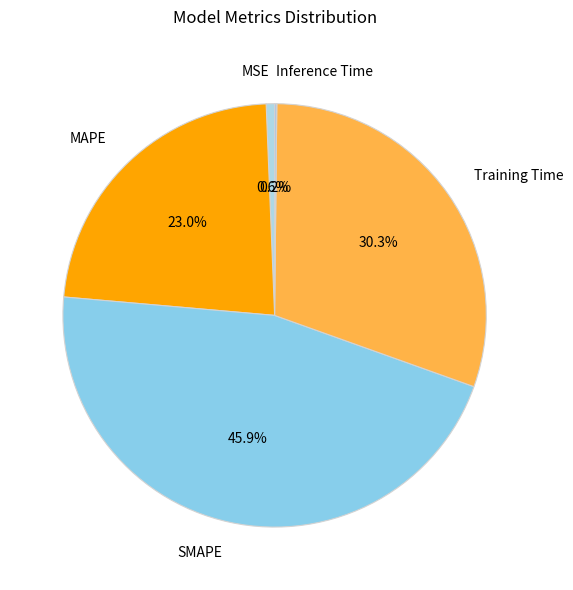

True or false: MSE accounts for 14% of the total.

False